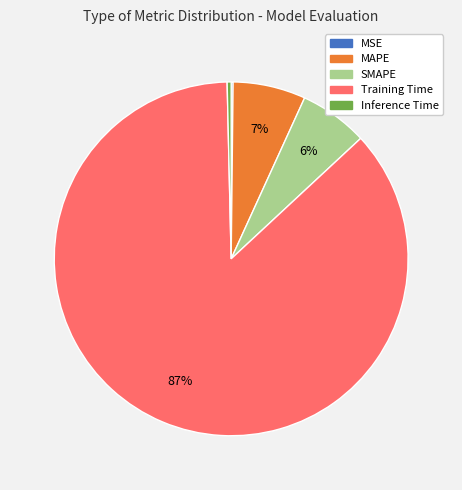

Does Inference Time account for over 50% of the chart?

No